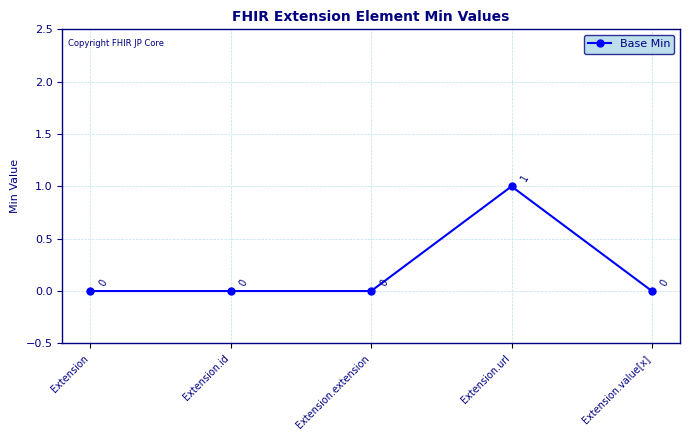

Between Extension.value[x] and Extension.url, which is larger?

Extension.url